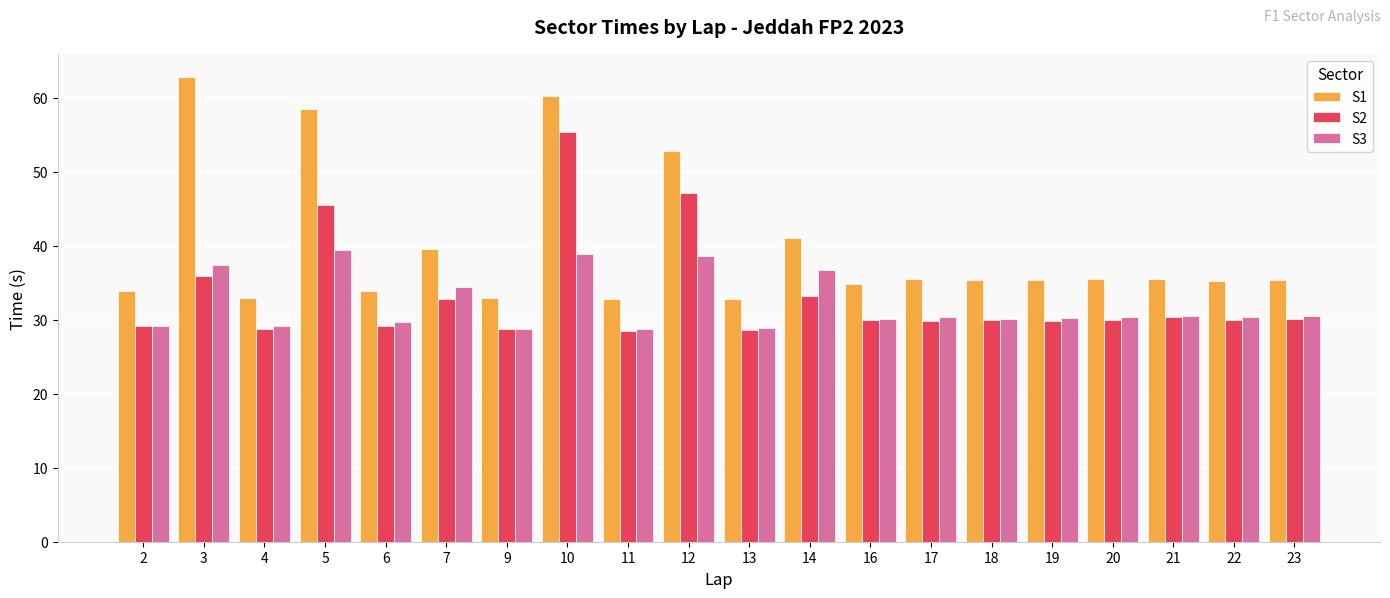

Which series has the largest range (max minus min)?

S1